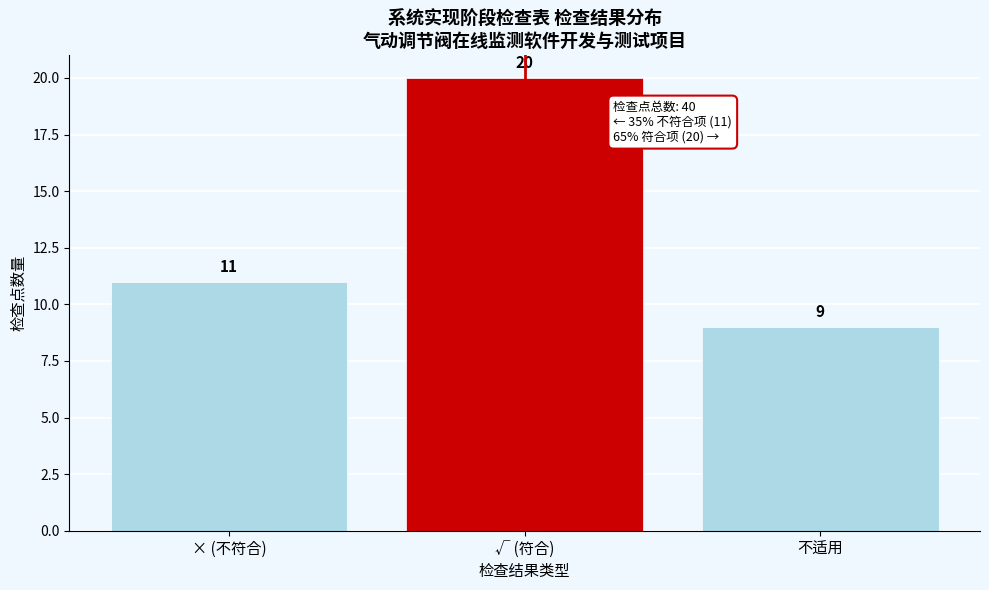

Reading right to left, extract all data points from this chart.

不适用=9	√ (符合)=20	× (不符合)=11